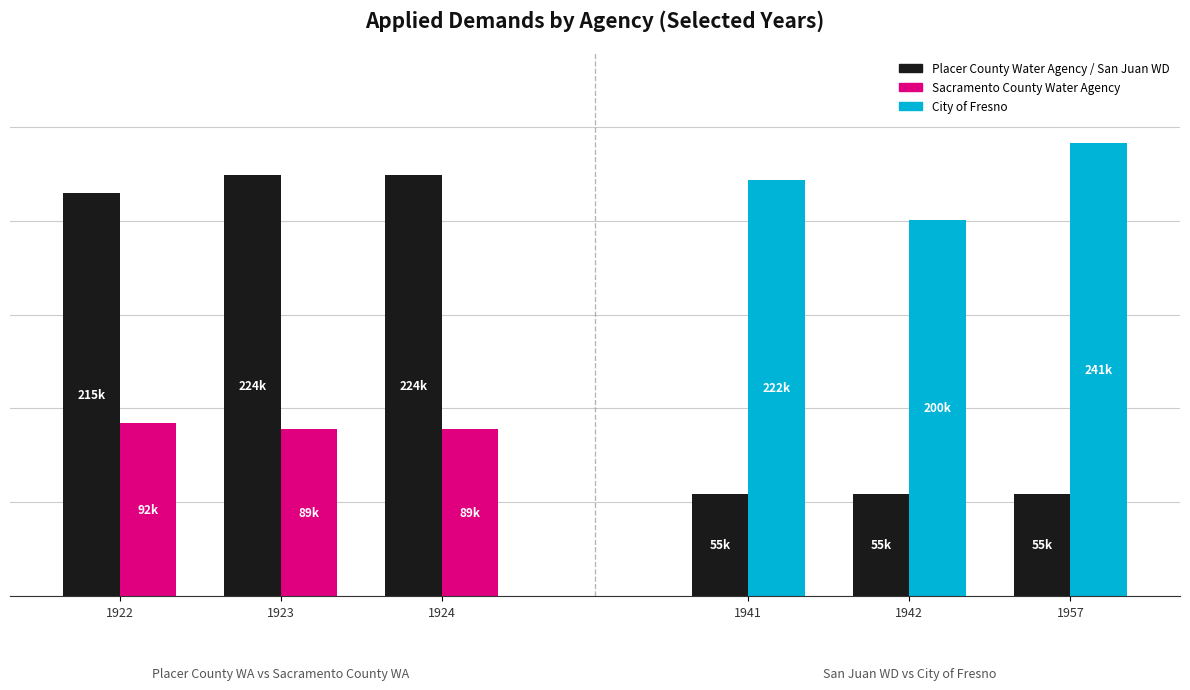

True or false: Placer County Water Agency has a value of 224416.0 at 1924.

True